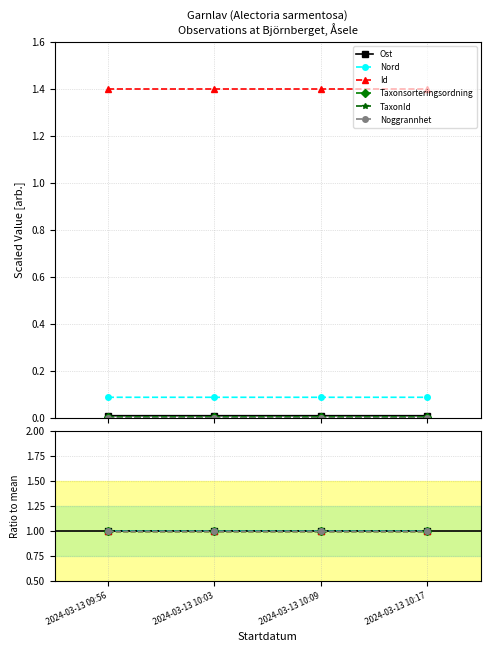

Is the value of Nord at 2024-03-13 10:03 greater than the value of Taxonsorteringsordning at 2024-03-13 10:17?

No